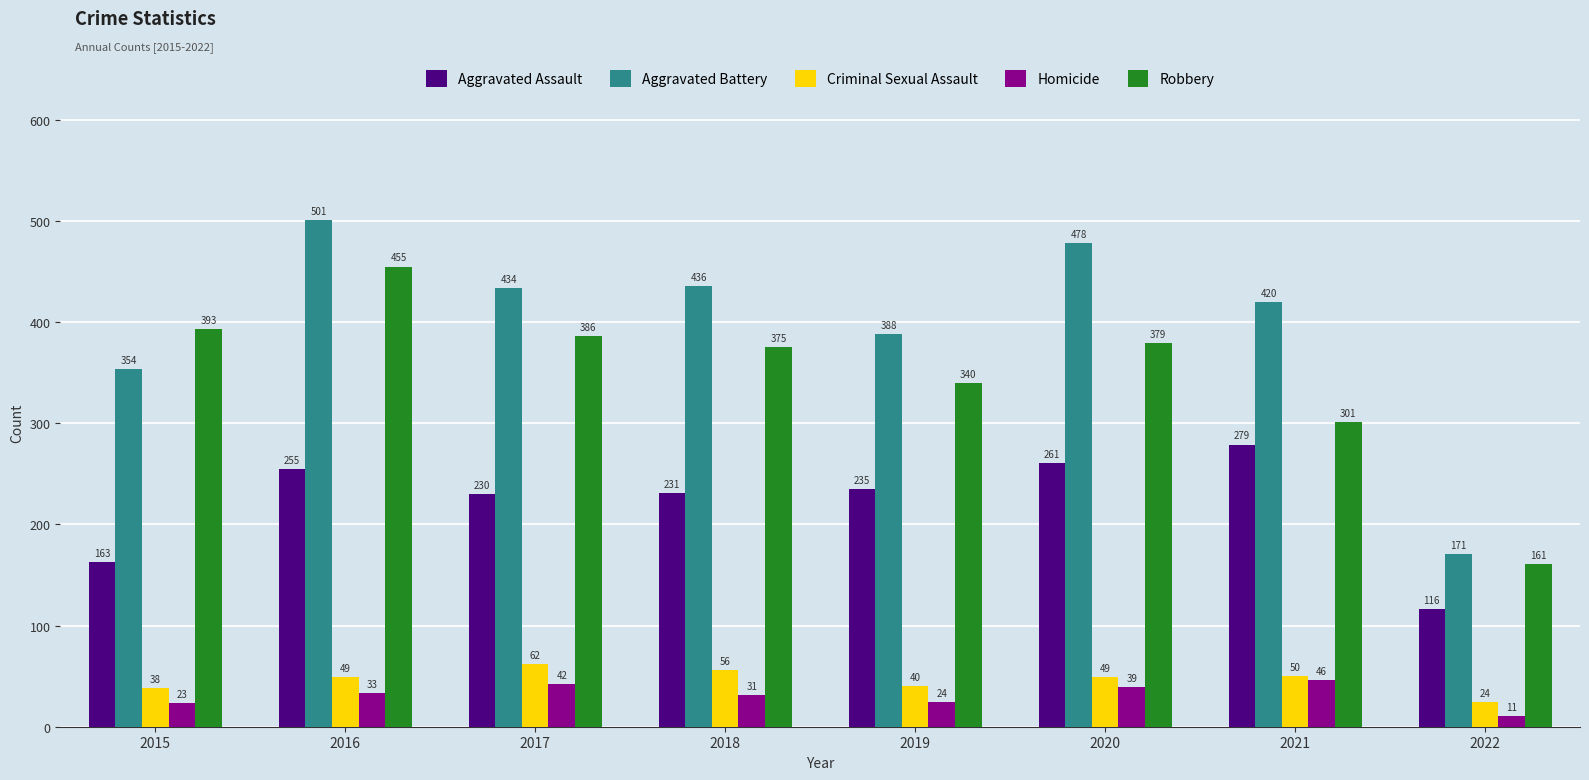

Reading left to right, transcribe all the data shown in this chart.

Aggravated Assault: 2015=163	2016=255	2017=230	2018=231	2019=235	2020=261	2021=279	2022=116
Aggravated Battery: 2015=354	2016=501	2017=434	2018=436	2019=388	2020=478	2021=420	2022=171
Criminal Sexual Assault: 2015=38	2016=49	2017=62	2018=56	2019=40	2020=49	2021=50	2022=24
Homicide: 2015=23	2016=33	2017=42	2018=31	2019=24	2020=39	2021=46	2022=11
Robbery: 2015=393	2016=455	2017=386	2018=375	2019=340	2020=379	2021=301	2022=161